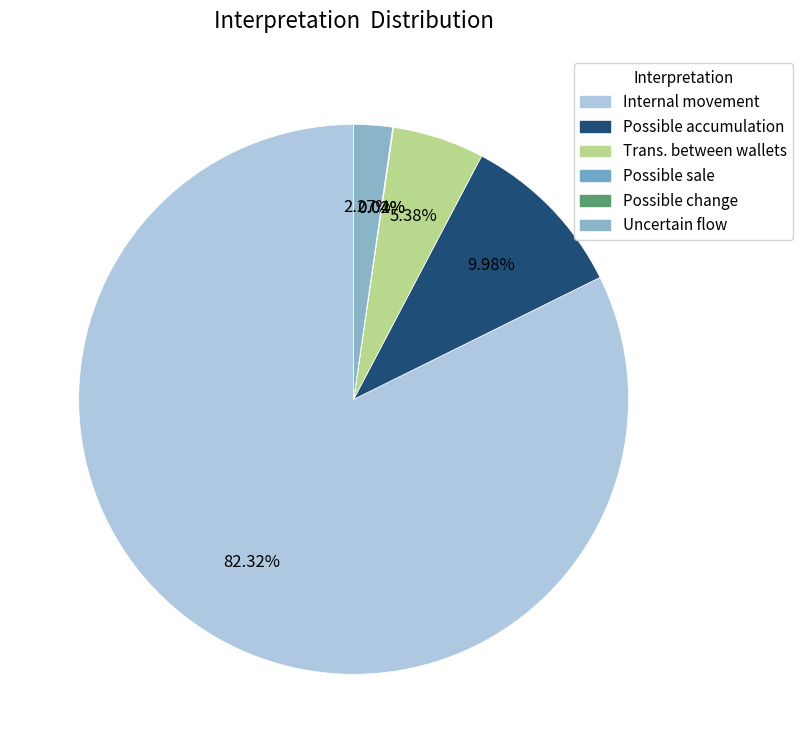

True or false: Possible change accounts for 0% of the total.

True